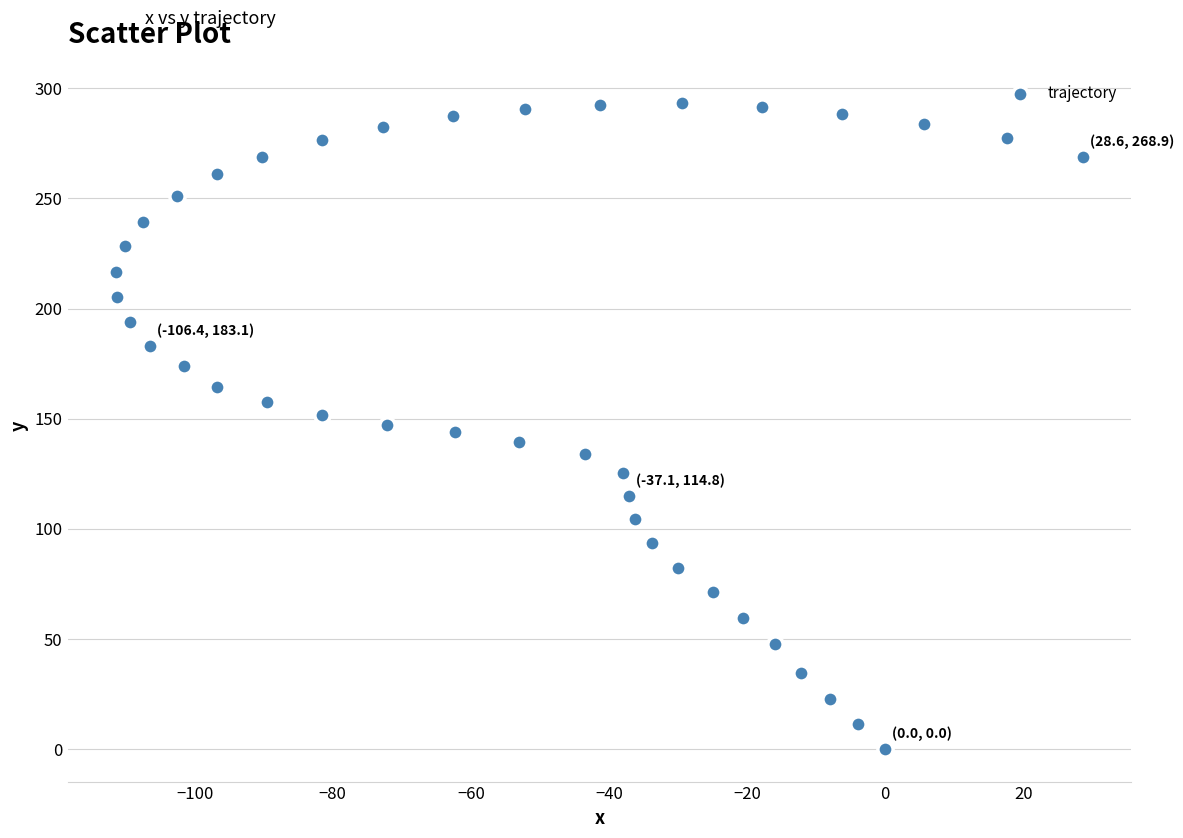

What is the range of X values (max minus min)?

140.0